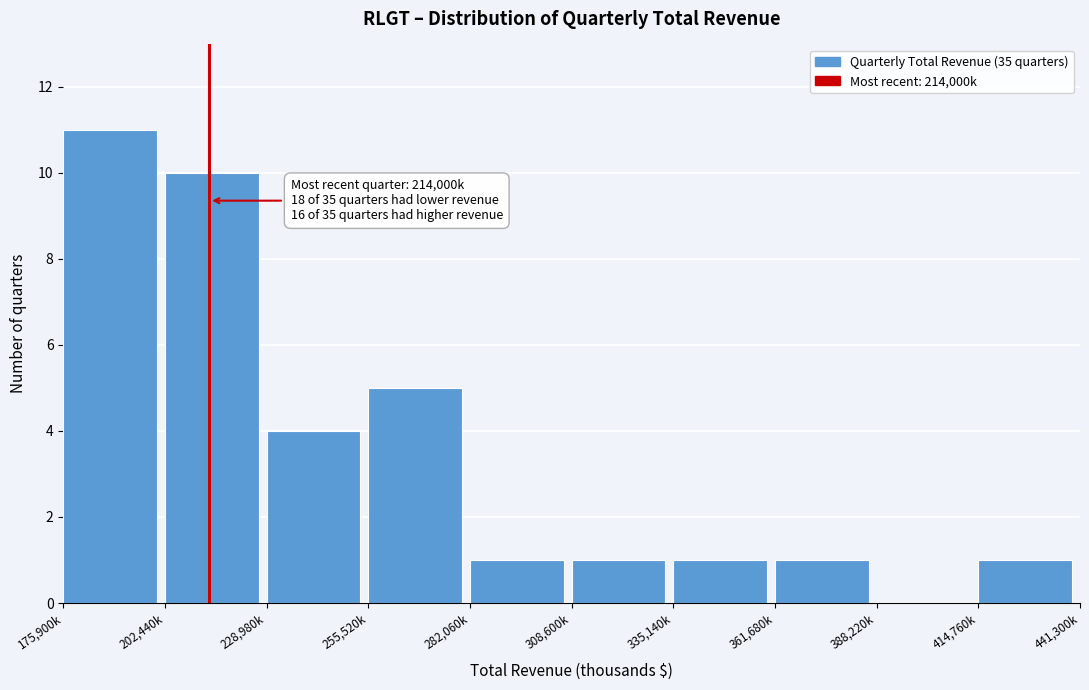

Reading right to left, list all the values displayed in this chart.

414,760k=1	388,220k=0	361,680k=1	335,140k=1	308,600k=1	282,060k=1	255,520k=5	228,980k=4	202,440k=10	175,900k=11